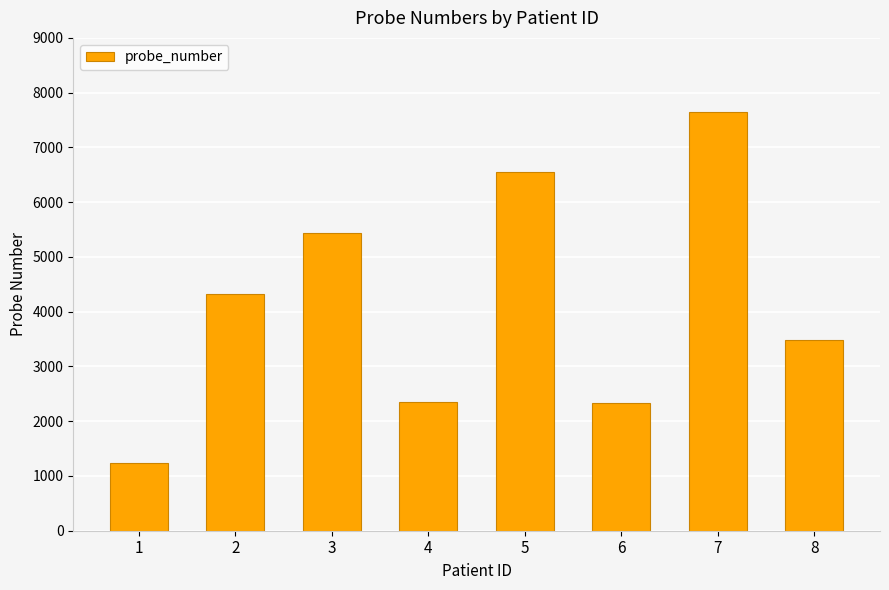

What is the greatest value displayed?

7654